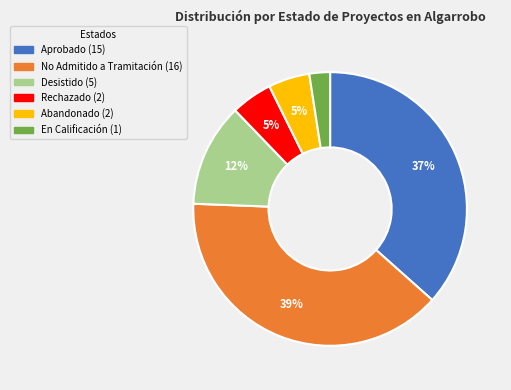

Count the number of slices in the pie.

6